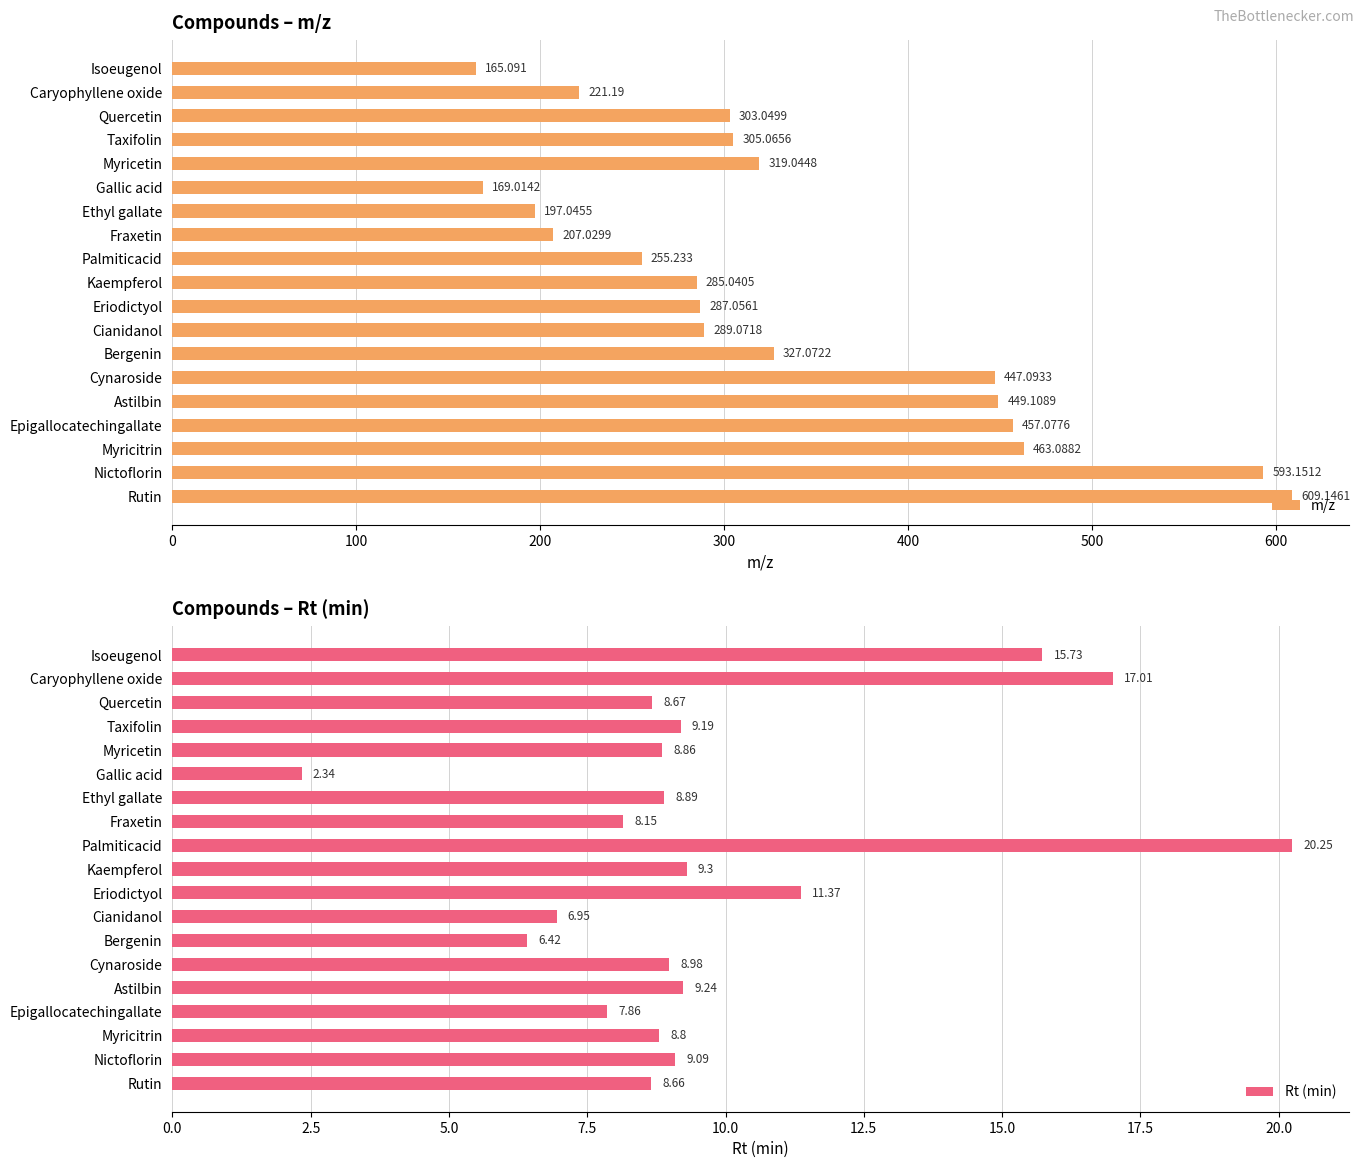

The value of Rt (min) at Myricitrin is 4.5. True or false?

False